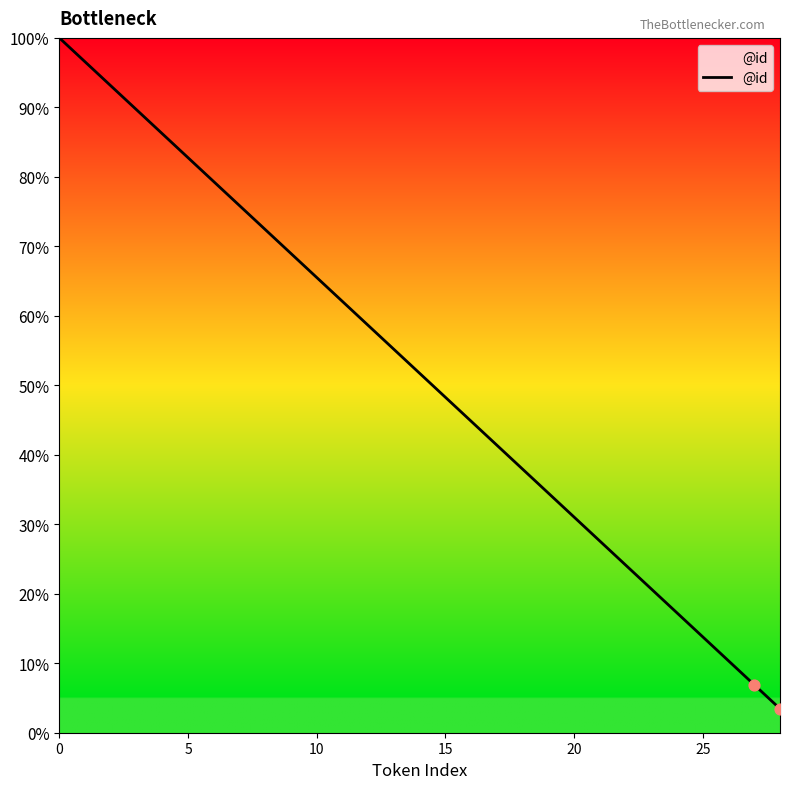

What is the maximum value shown in the chart?

100.0